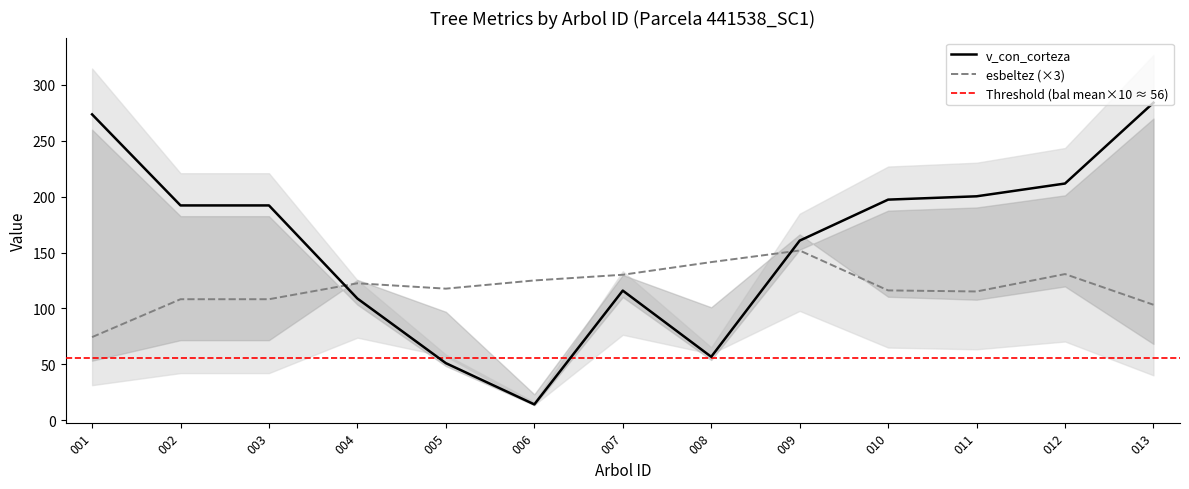

How many intersections are there between esbeltez (×3) and v_con_corteza?

2